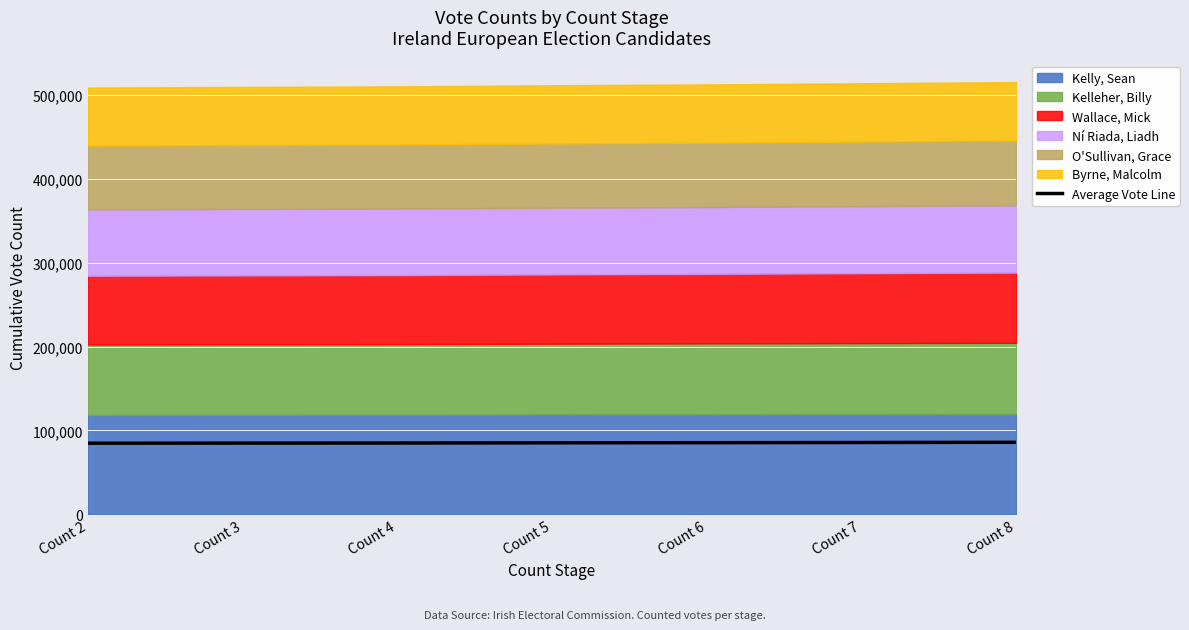

Rank the categories by value from lowest to highest.

Count 2, Count 3, Count 4, Count 5, Count 6, Count 7, Count 8